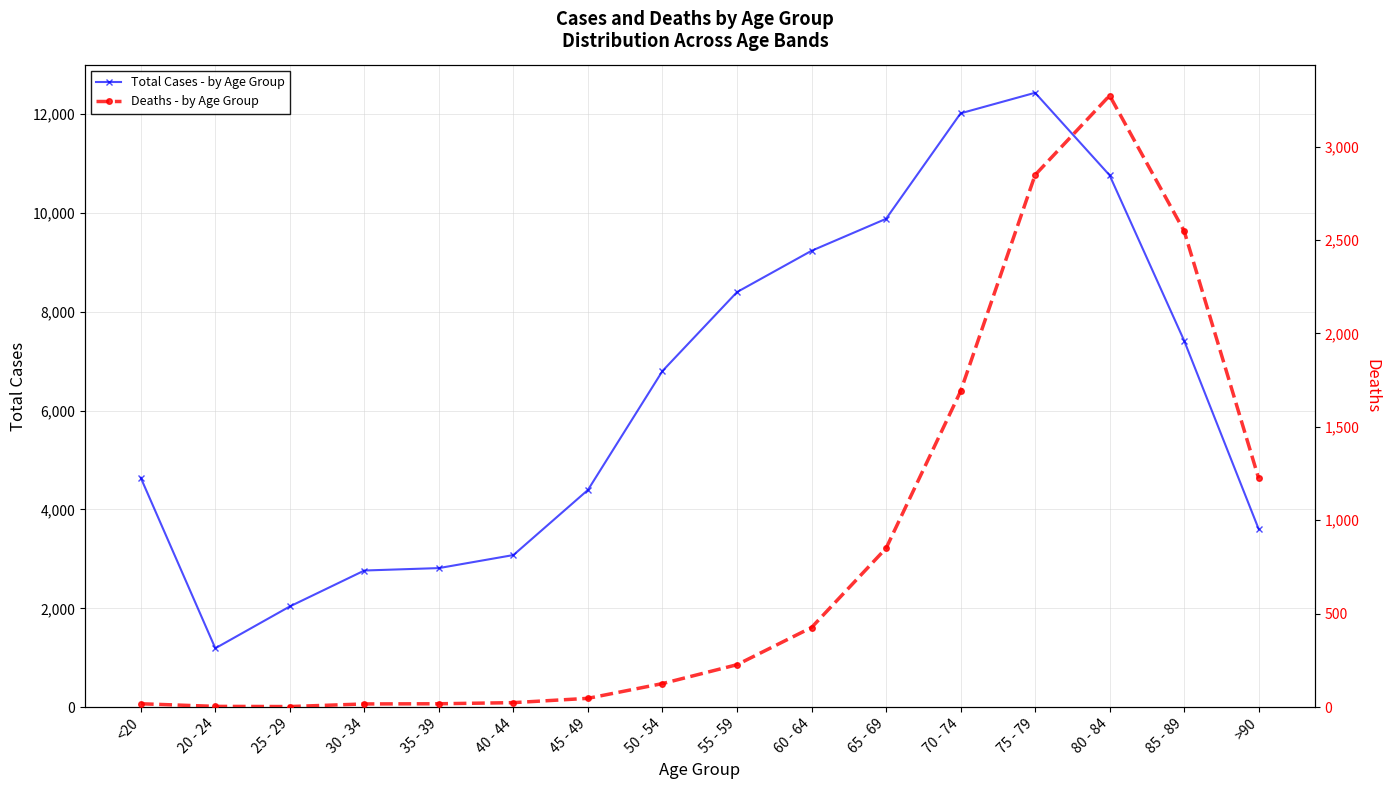

Which series has the largest total across all categories?

Total Cases - by Age Group